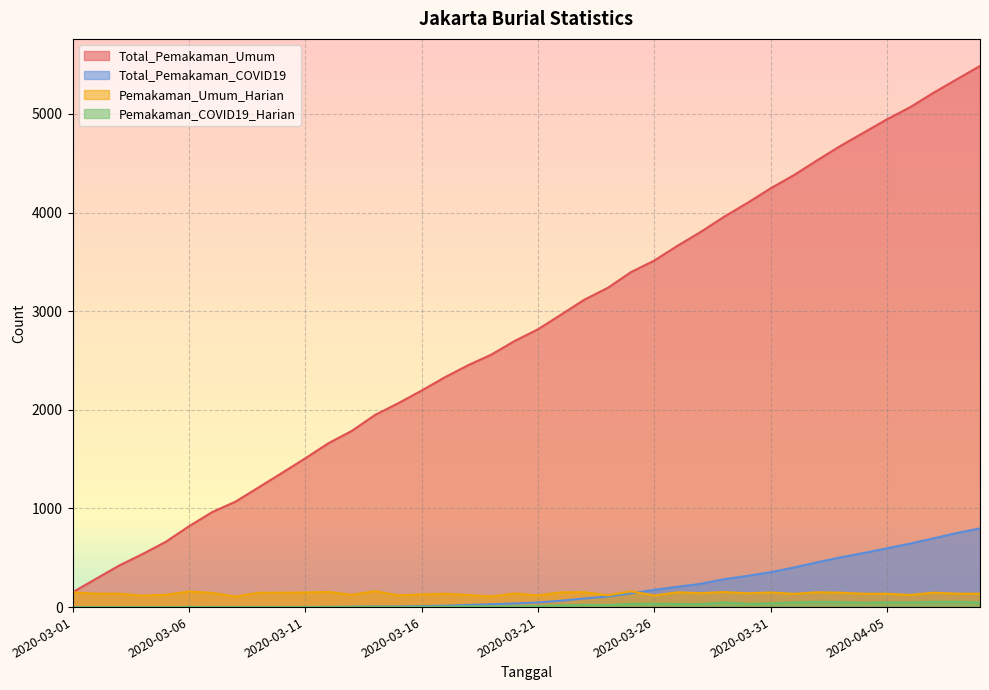

What position from the right is 2020-04-08?

2